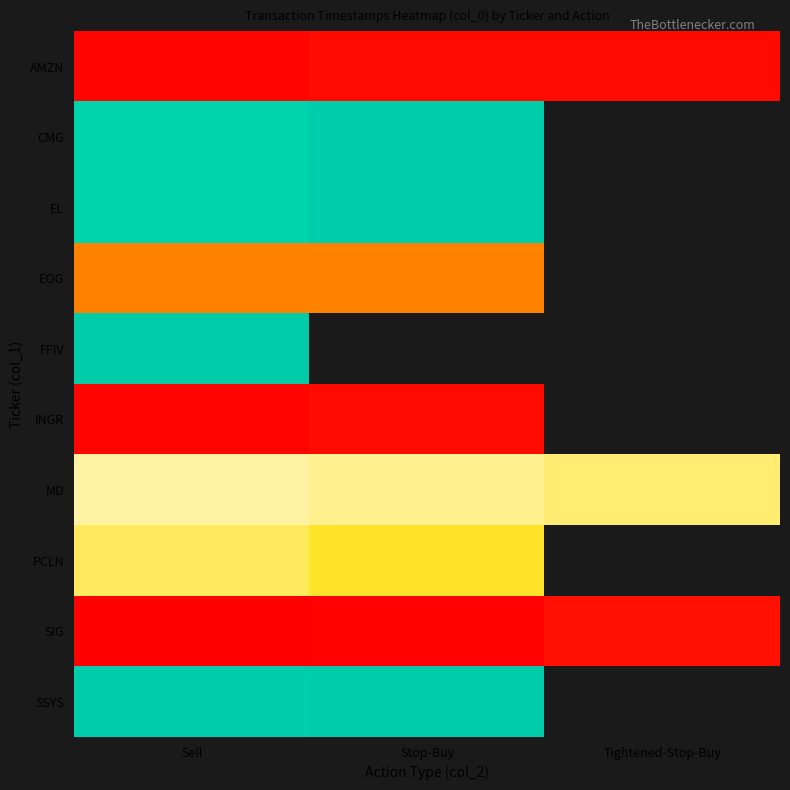

Which series has the largest total across all categories?

MD